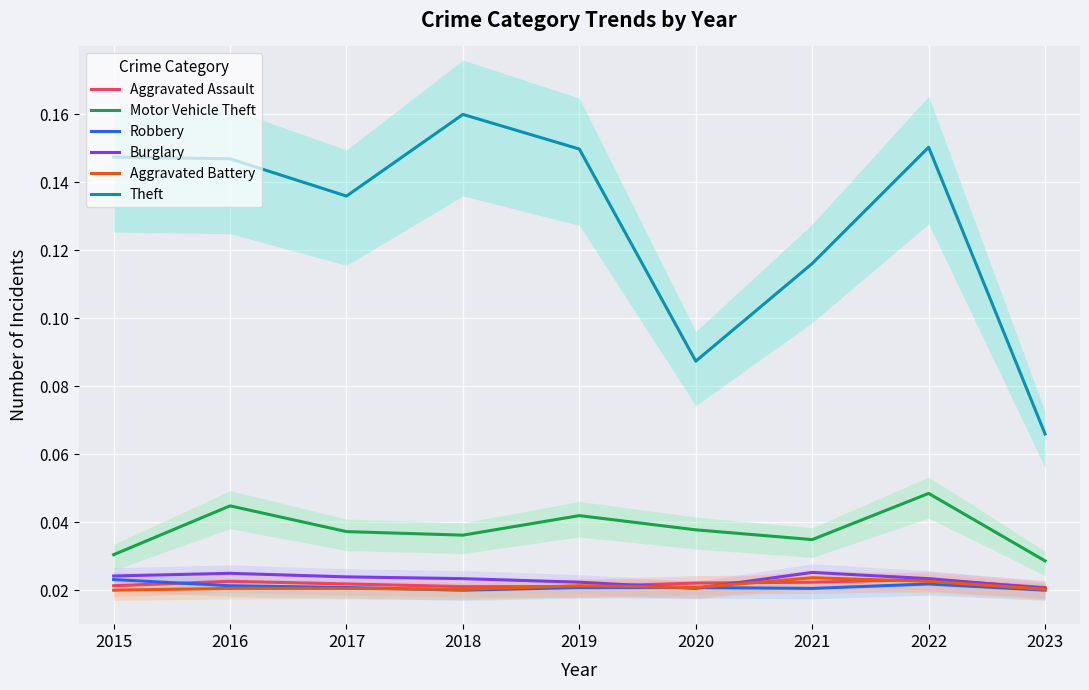

What is the difference between the highest and lowest values at 2019?

0.1